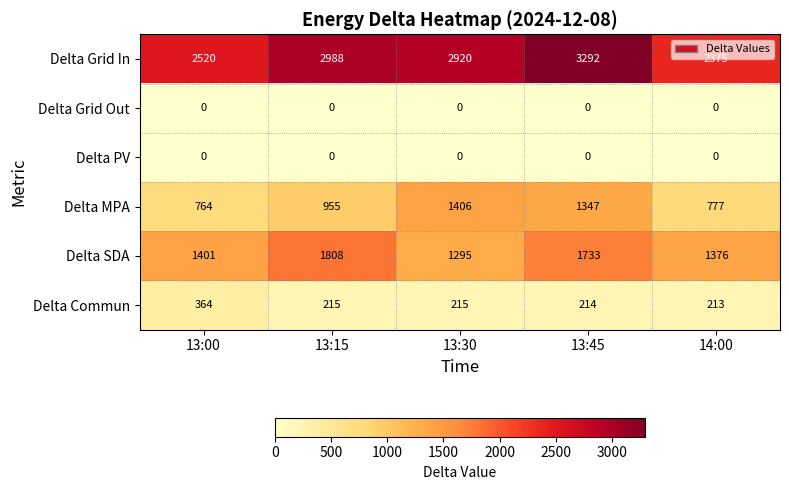

Reading left to right, transcribe all the data shown in this chart.

Delta Grid In: 13:00=2520	13:15=2988	13:30=2920	13:45=3292	14:00=2375
Delta Grid Out: 13:00=0	13:15=0	13:30=0	13:45=0	14:00=0
Delta PV: 13:00=0	13:15=0	13:30=0	13:45=0	14:00=0
Delta MPA: 13:00=764	13:15=955	13:30=1406	13:45=1347	14:00=777
Delta SDA: 13:00=1401	13:15=1808	13:30=1295	13:45=1733	14:00=1376
Delta Commun: 13:00=364	13:15=215	13:30=215	13:45=214	14:00=213